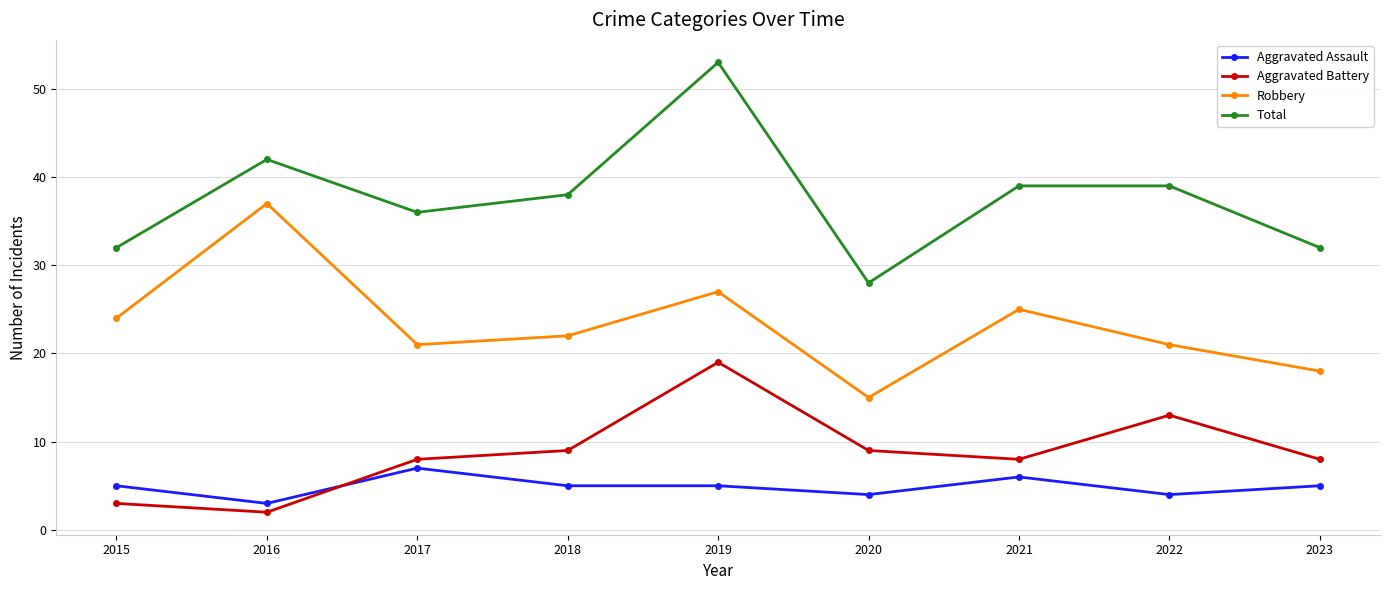

What is the spread (max minus min) of values at 2015?

29